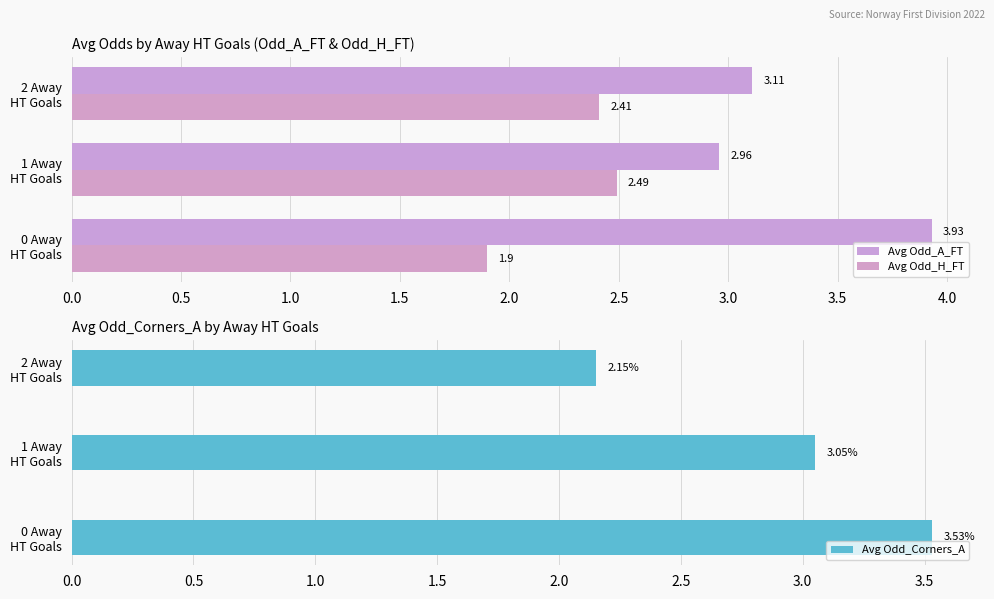

What is the average value of the Avg Odd_Corners_A series?

2.9